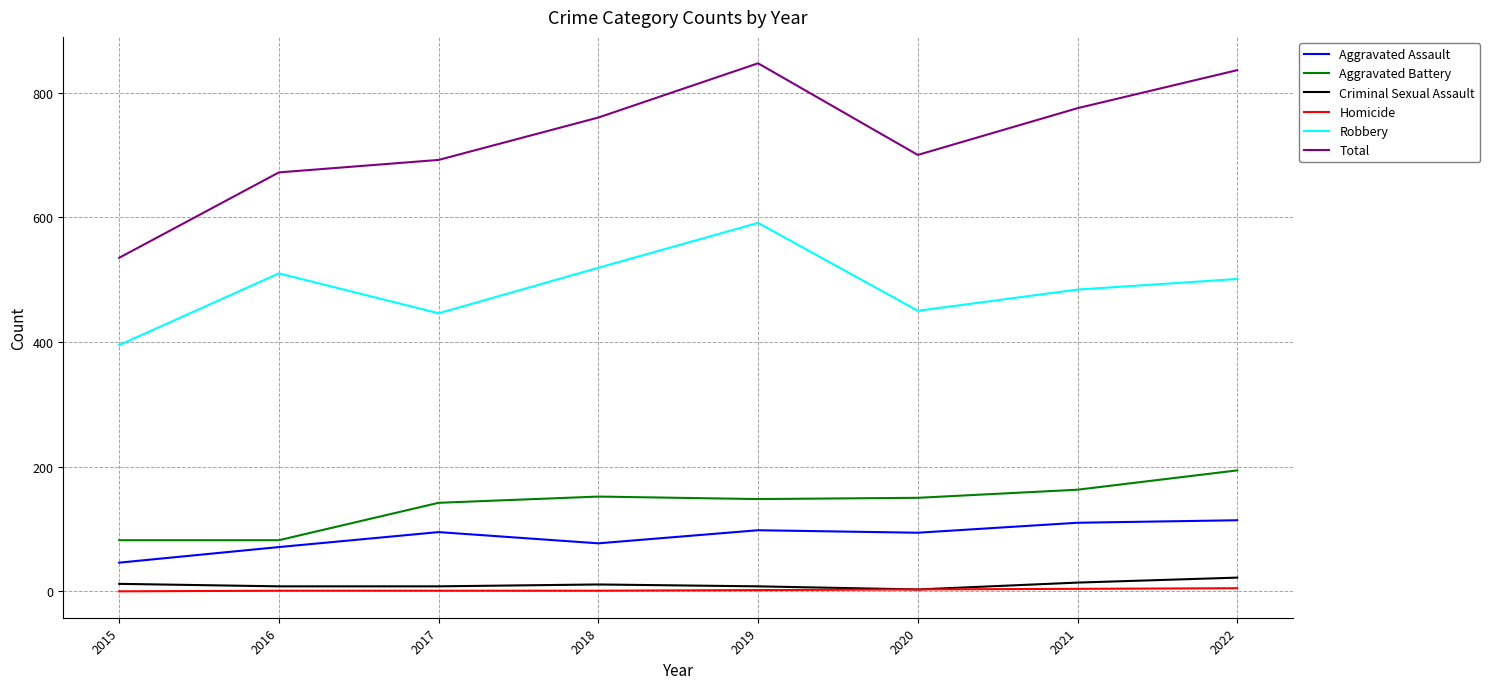

What is the sum of all Total values?

5817